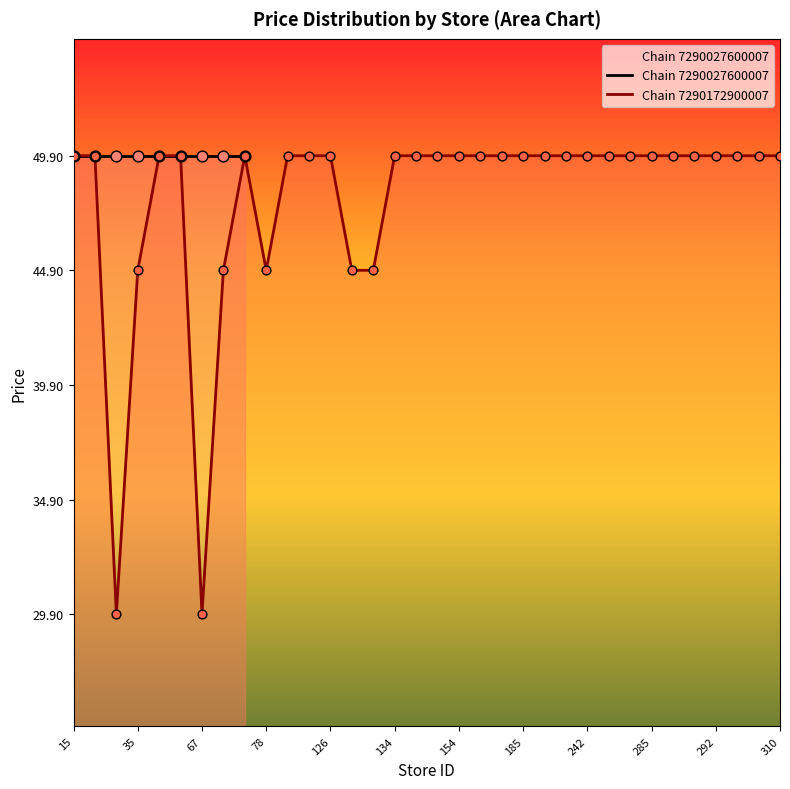

Approximately how many times larger is the value at 31 compared to 22?

1.0